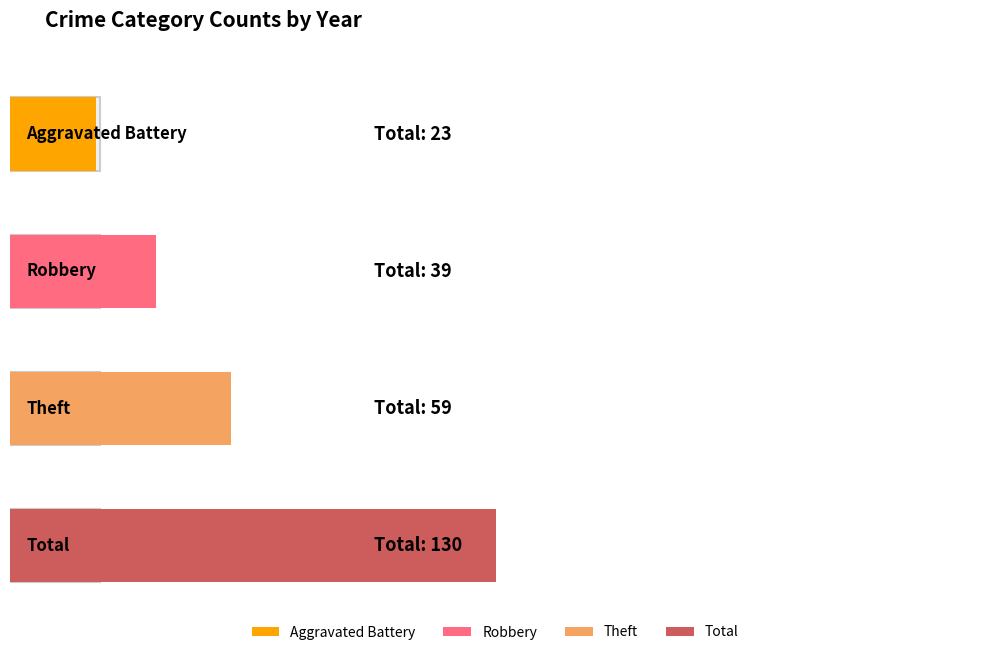

Which series has the largest range (max minus min)?

Total